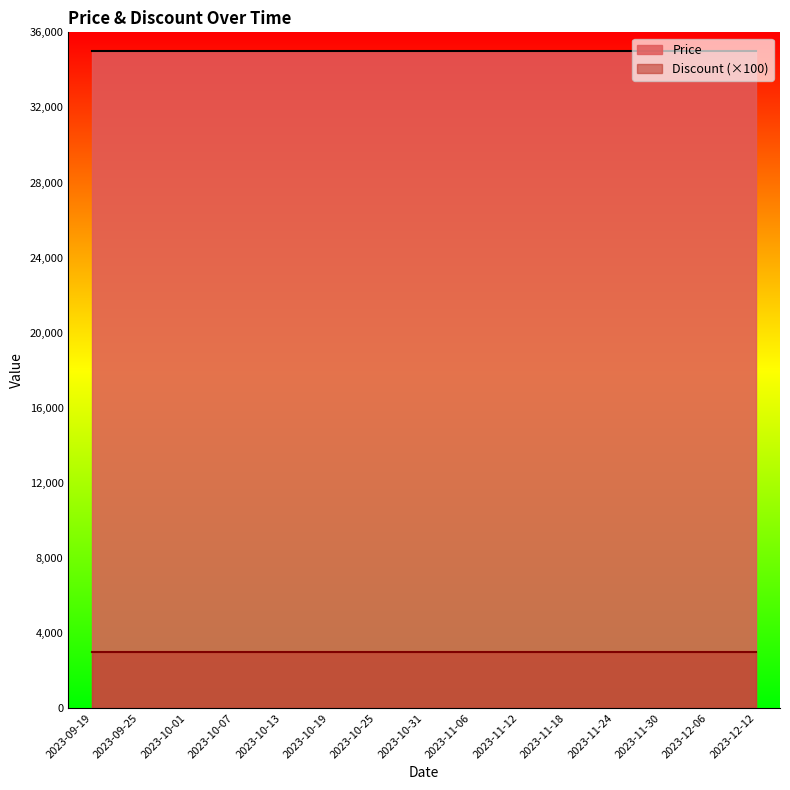

How many lines are shown in the chart?

2